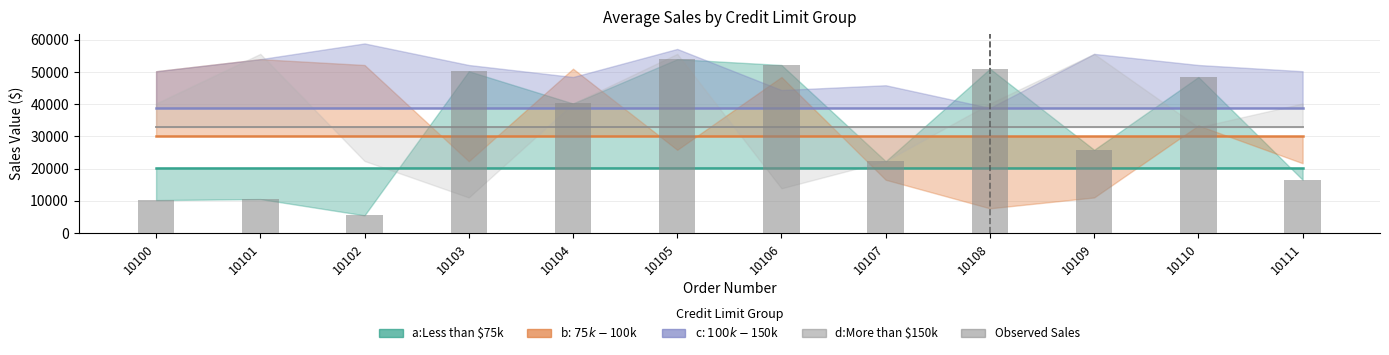

What is the value of the 3rd bar from the left?

5494.8